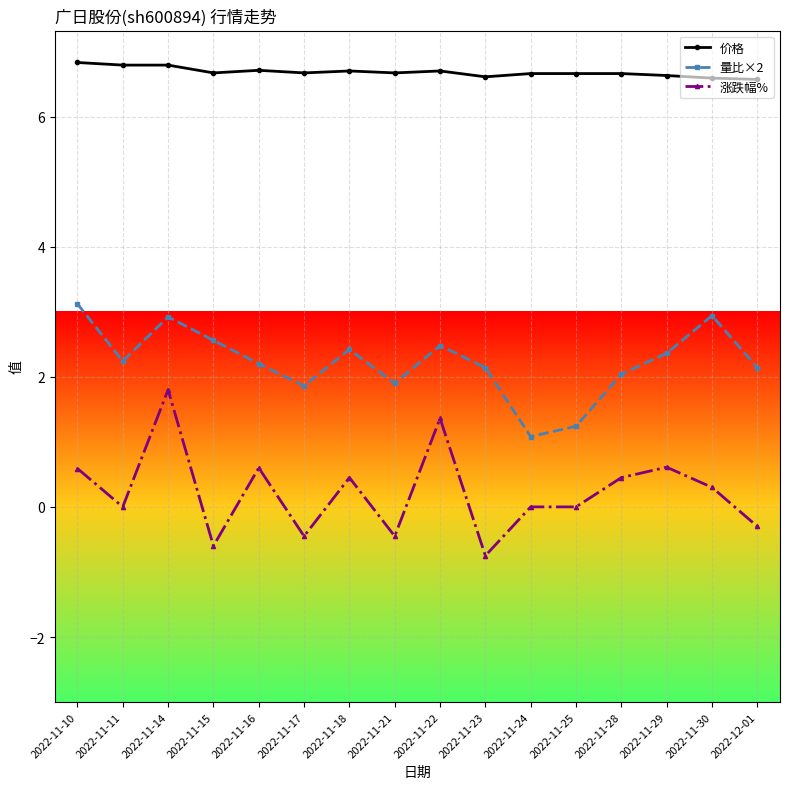

How many lines are shown in the chart?

3